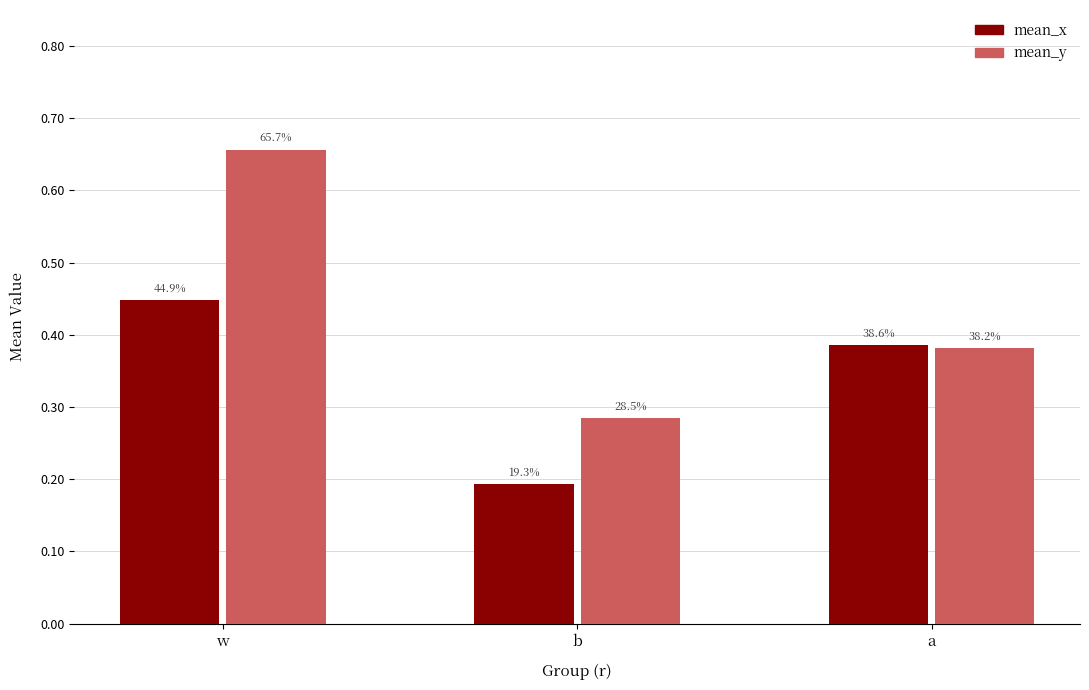

How many groups of bars are there?

3